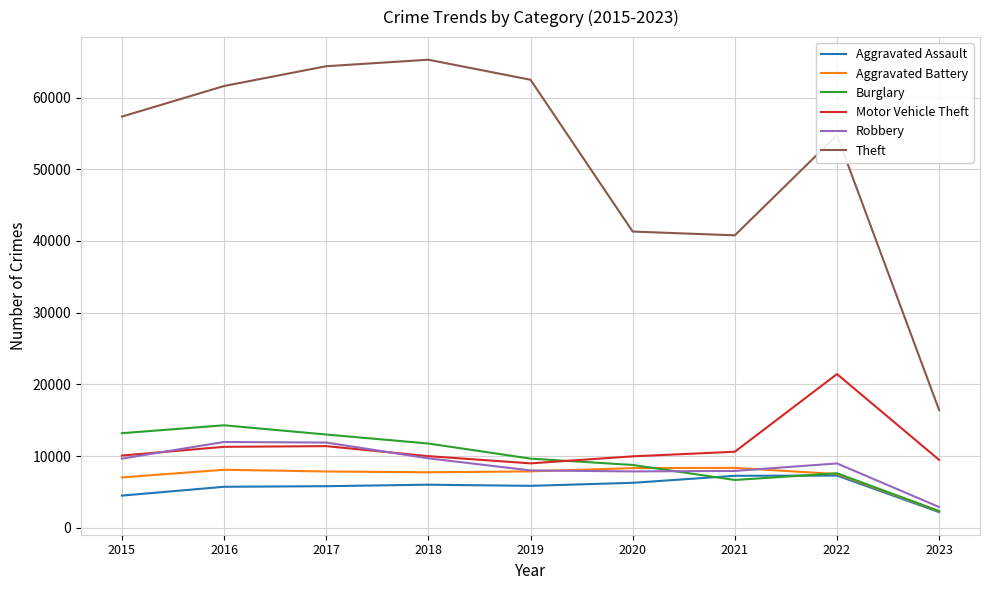

How many values in the Aggravated Battery series are below 7845?

4